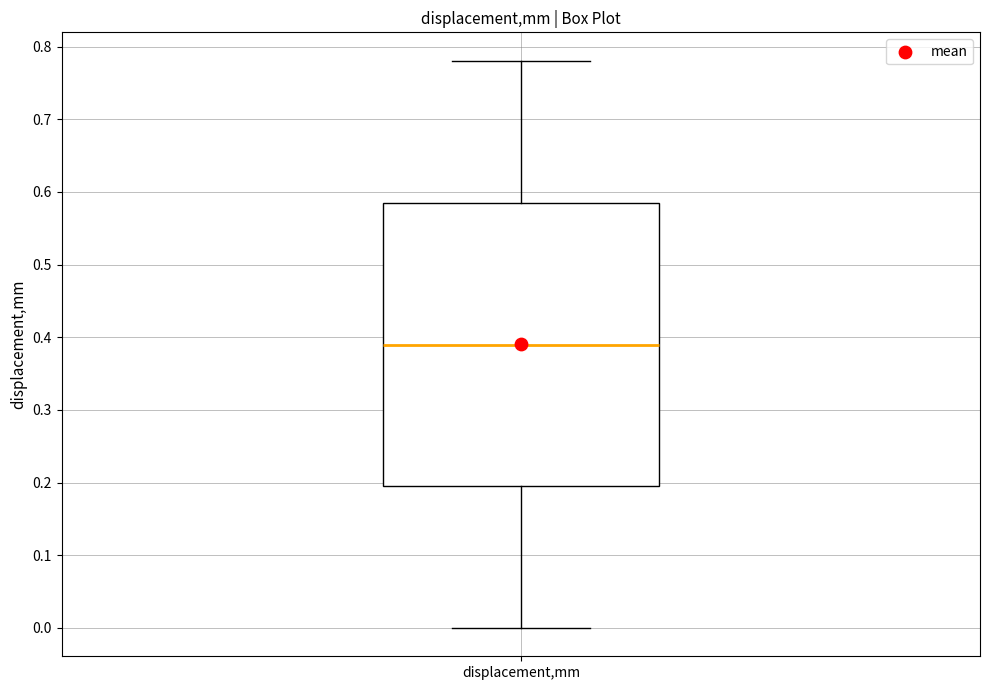

Read this box plot against the y-axis: the position of the median line, the range covered by the box, and the ends of both whiskers. The values are not printed on the chart, so give them approximately, as read against the axis.

median 0.39, box 0.19 to 0.59, whiskers 0.00 to 0.78